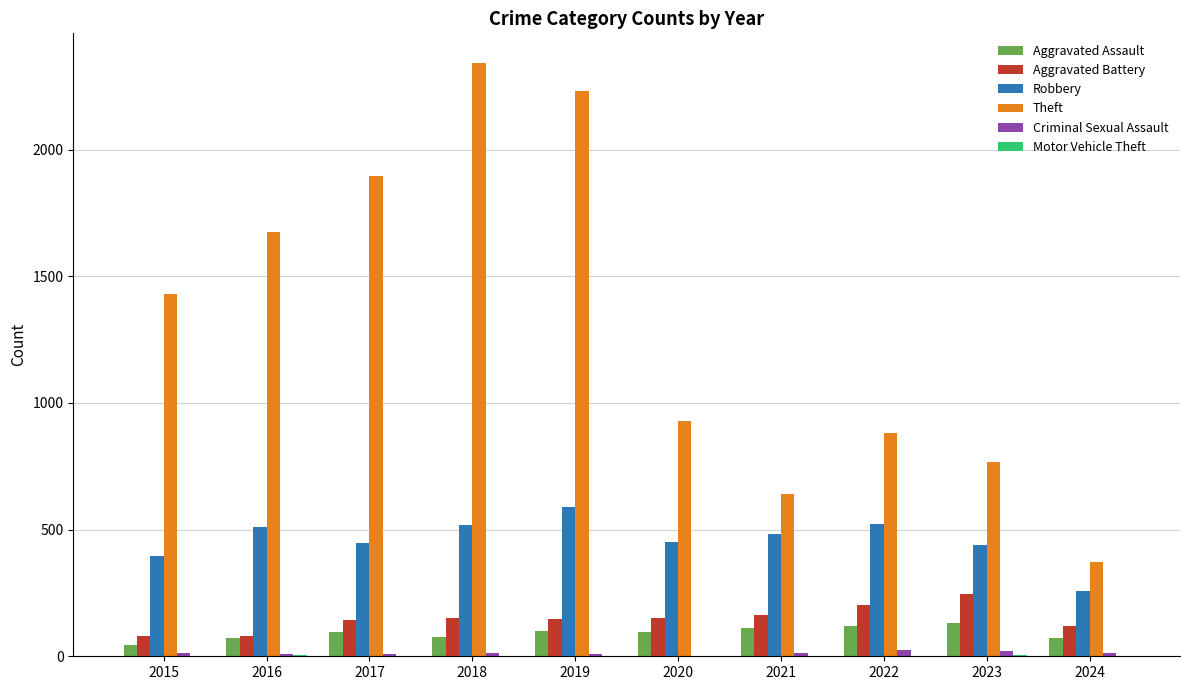

Between 2015 and 2020, which series saw the biggest shift?

Theft